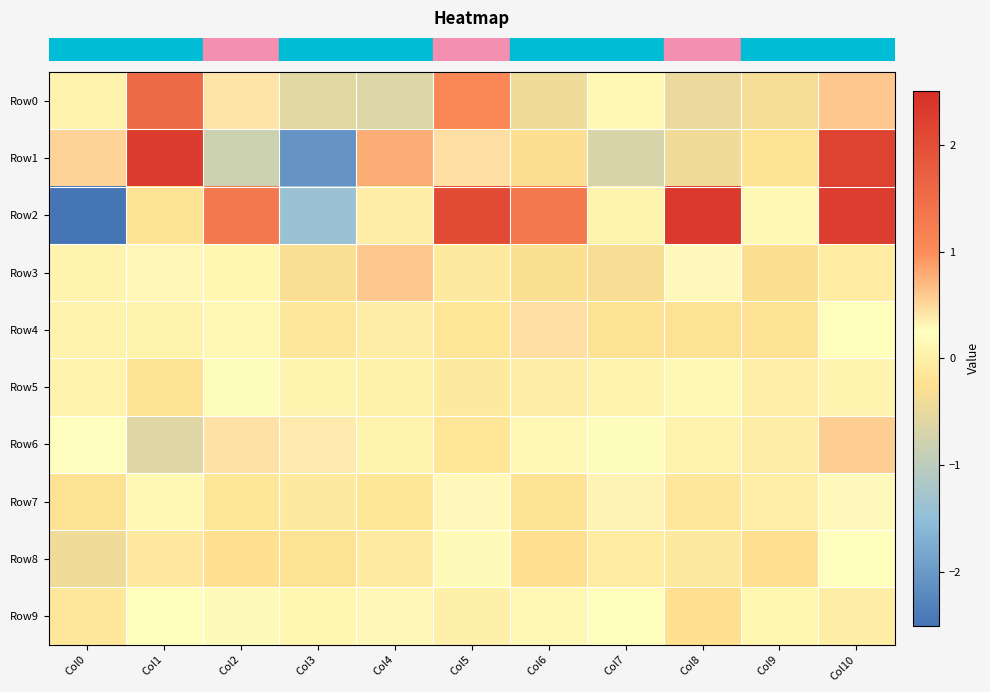

How many categories are shown in the chart?

11